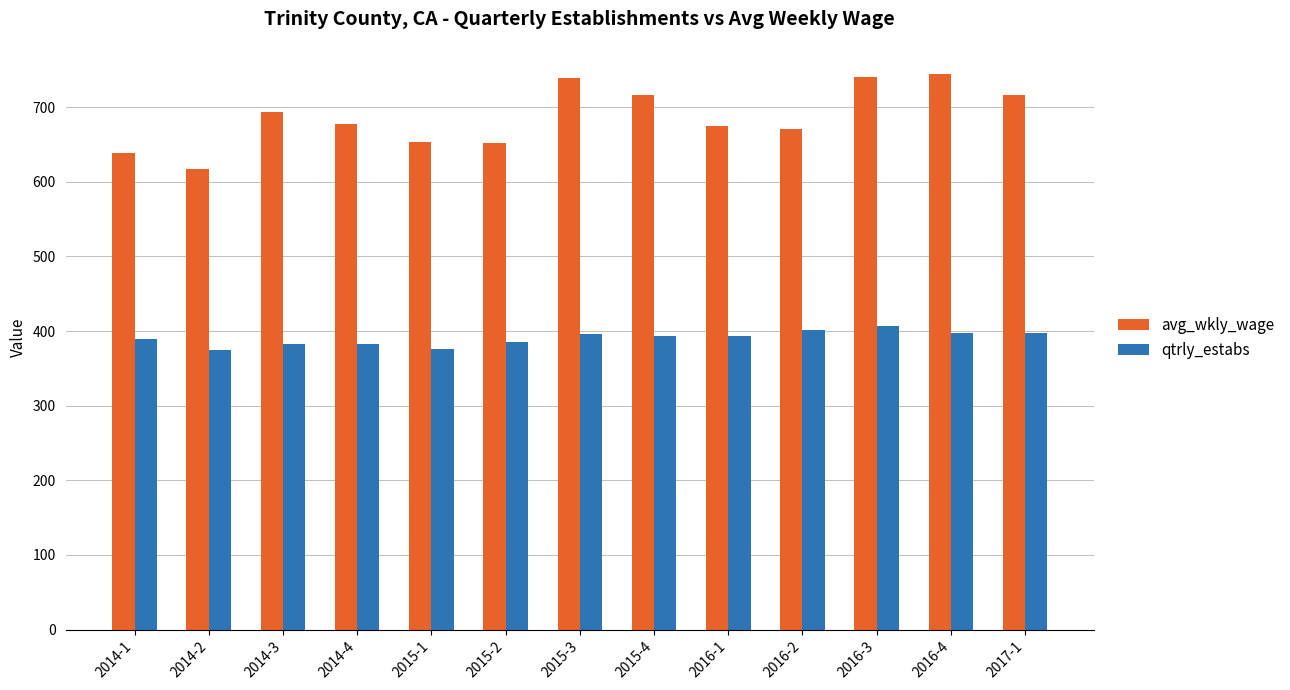

What is the difference between the maximum and minimum values in the qtrly_estabs series?

32